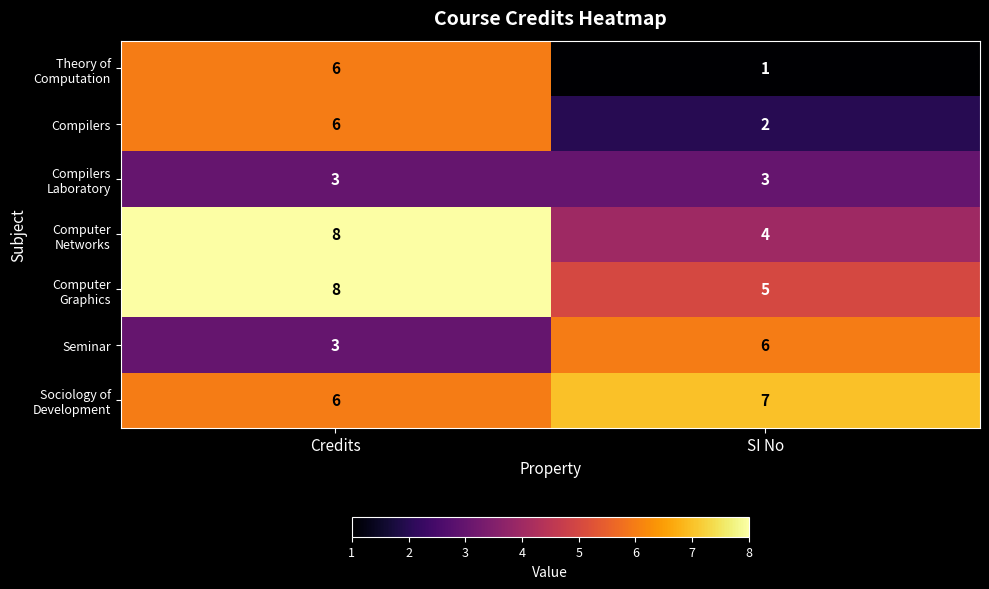

The Seminar series shows 3 at Credits. True or false?

True